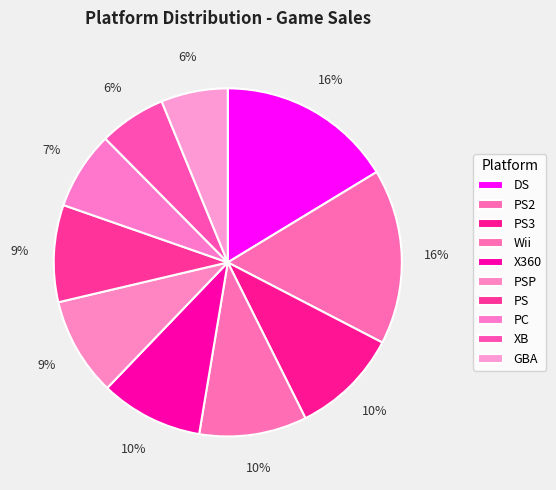

To the nearest percent, what percentage of the pie is PS?

9%